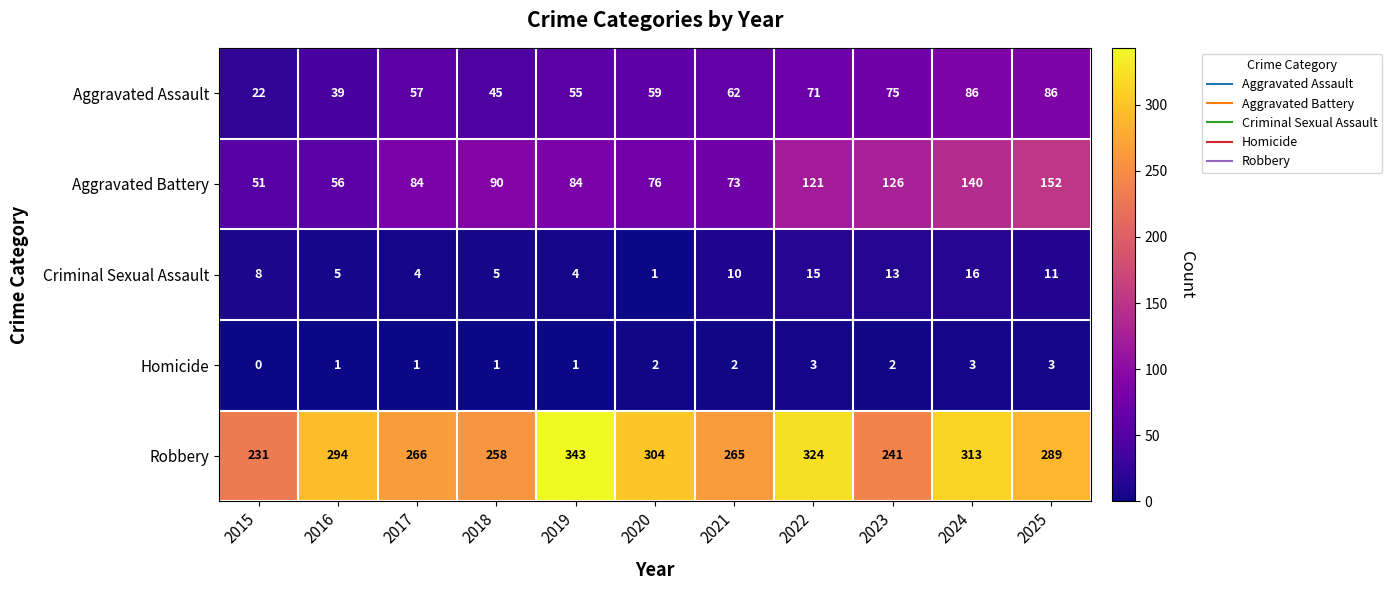

Which series has the largest total across all categories?

Robbery